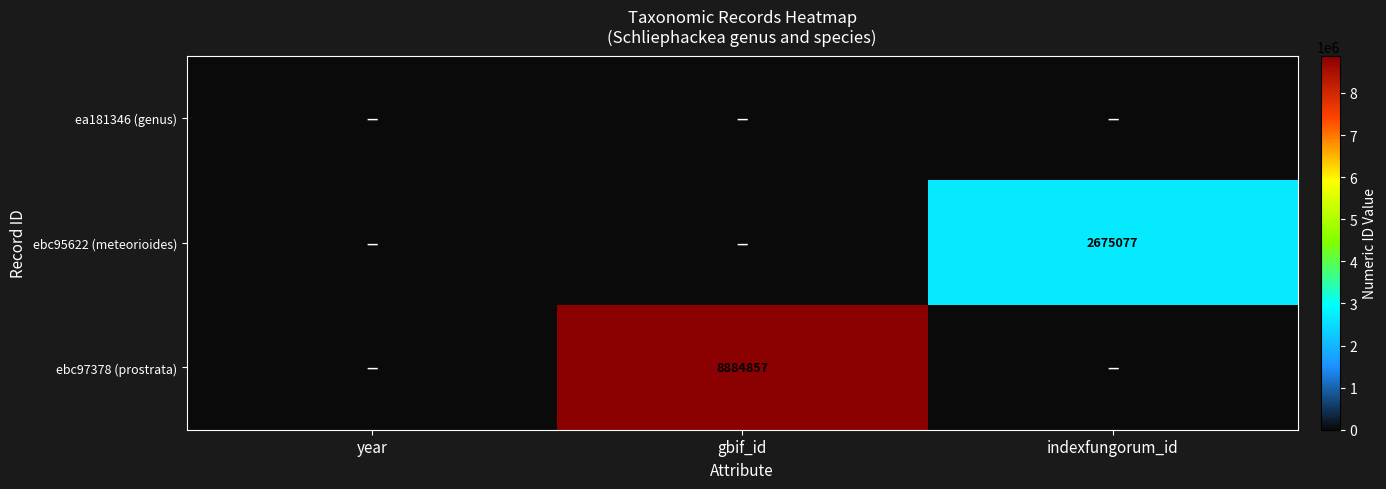

True or false: ebc97378 (prostrata) has a value of 8884857 at gbif_id.

True